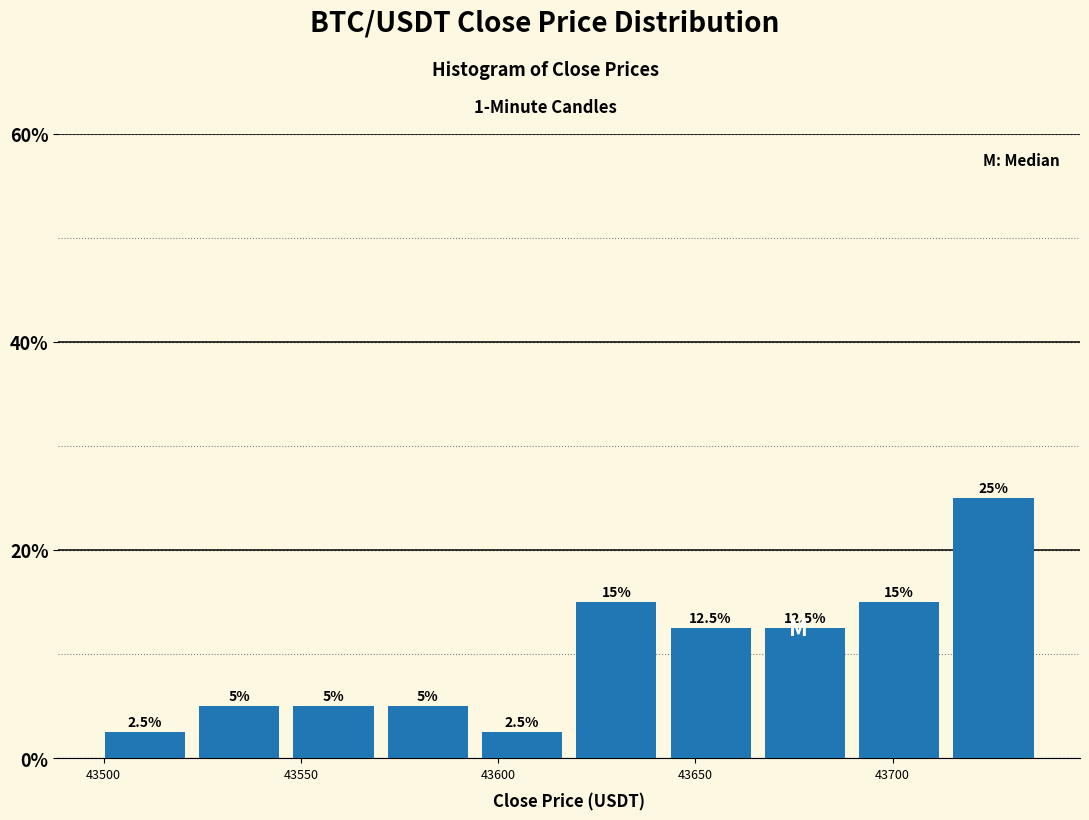

Reading left to right, list every bar in this chart as the range it spans on the x-axis followed by its height. The bar edges are not printed on the chart, so give them approximately, as read against the axis.

43500 to 43520: 2.5
43520 to 43545: 5.0
43545 to 43570: 5.0
43570 to 43595: 5.0
43595 to 43620: 2.5
43620 to 43640: 15.0
43640 to 43665: 12.5
43665 to 43690: 12.5
43690 to 43715: 15.0
43715 to 43740: 25.0